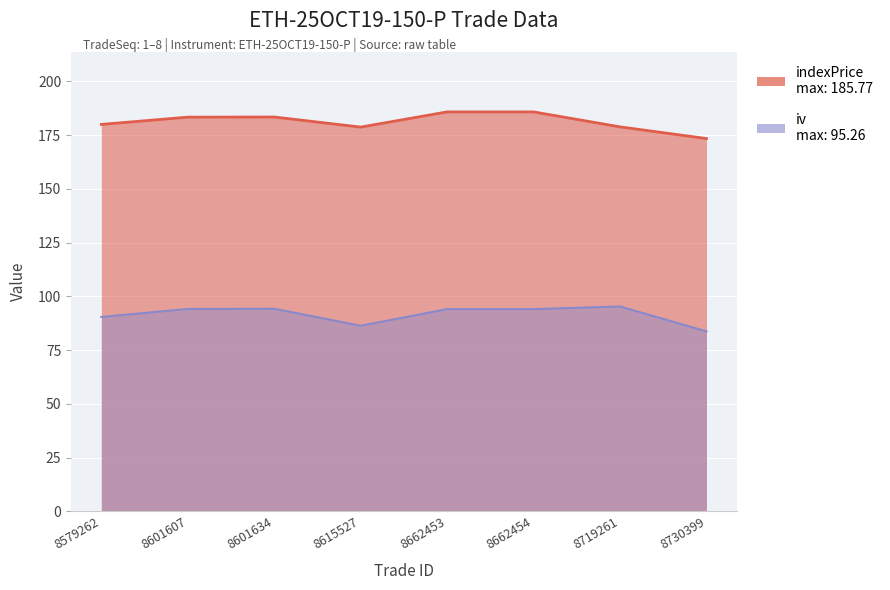

At 8730399, list the series in order from largest to smallest.

indexPrice, iv